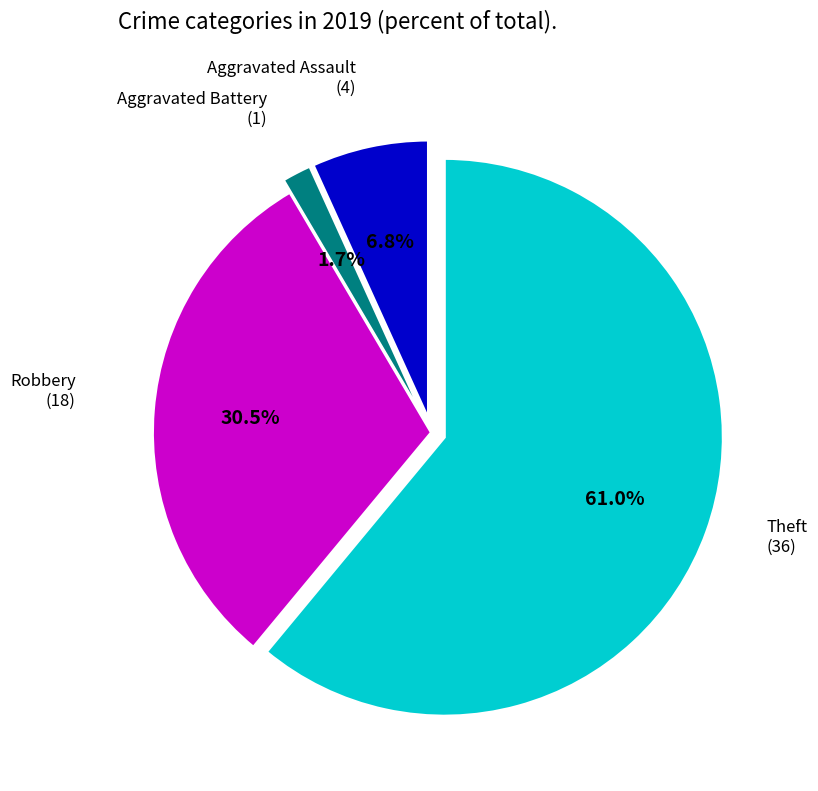

To the nearest percent, what percentage of the pie is Aggravated Battery?

2%